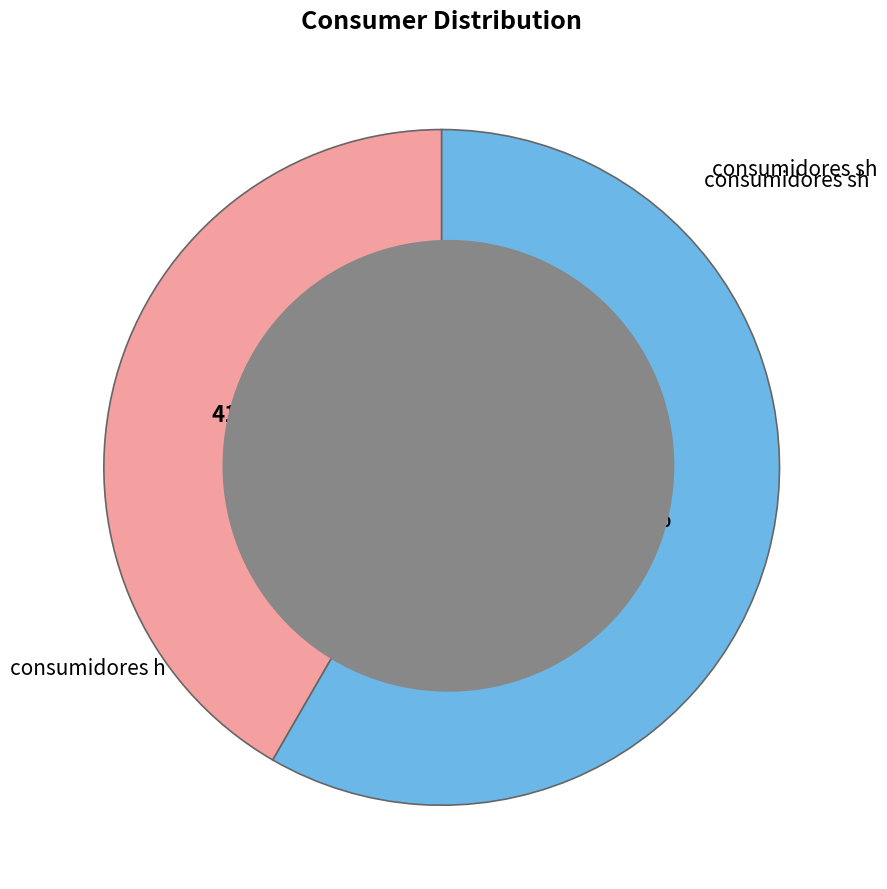

Which slice represents more than half of the pie?

consumidores sh